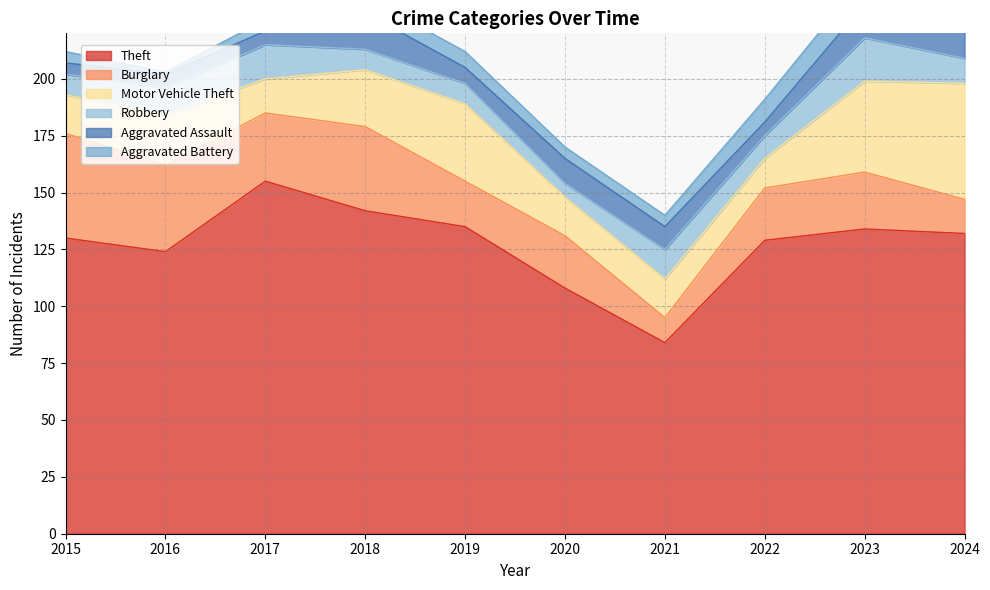

True or false: Robbery and Aggravated Assault cross at least once.

True